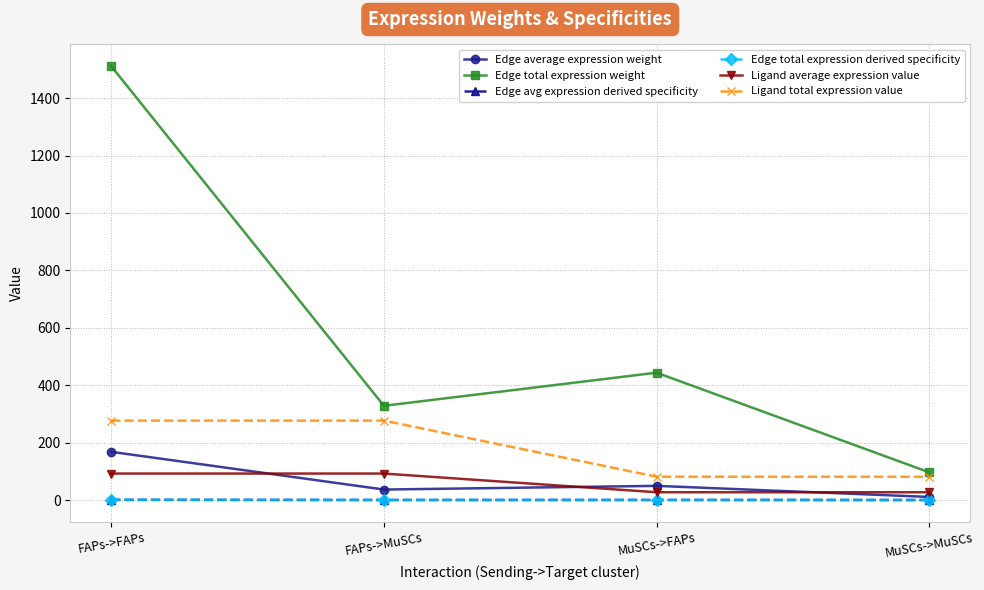

True or false: Edge total expression weight has more than 1 points higher than both neighbors.

False